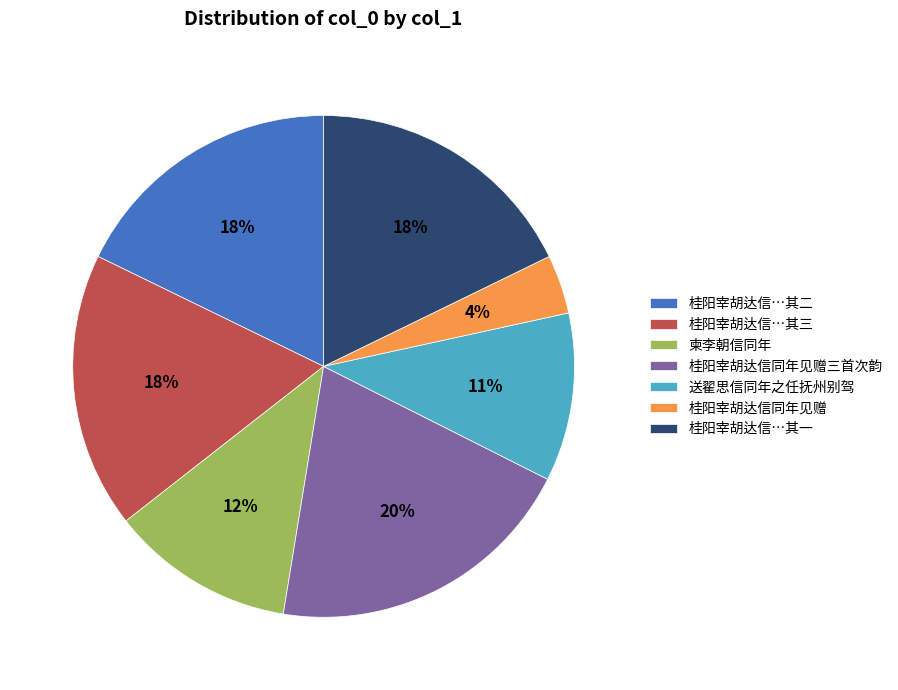

The 柬李朝信同年 slice represents 22% of the pie. True or false?

False